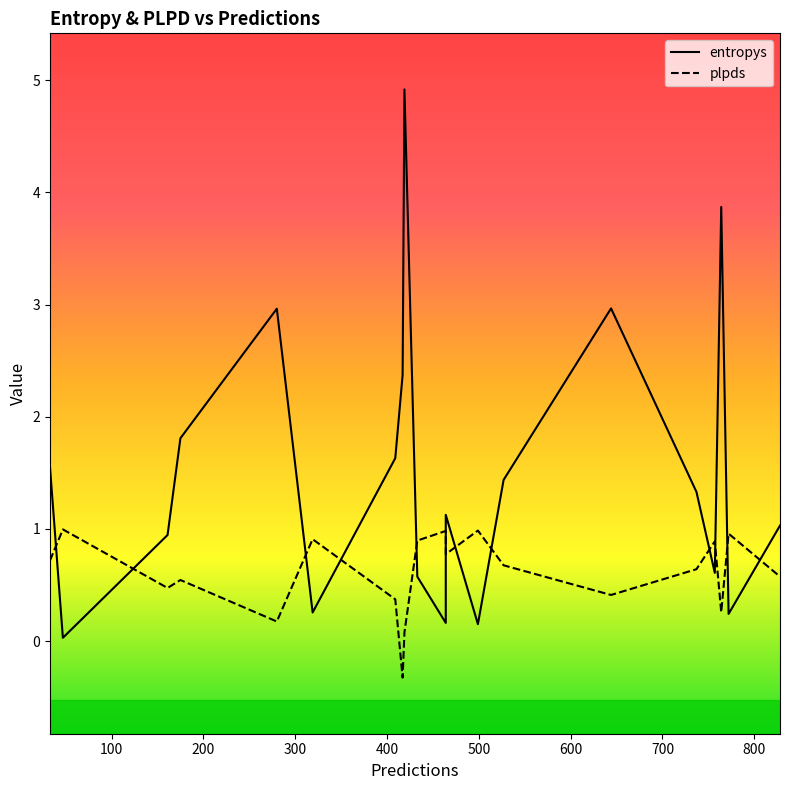

Which series ends up on top after the final intersection of plpds and entropys?

entropys